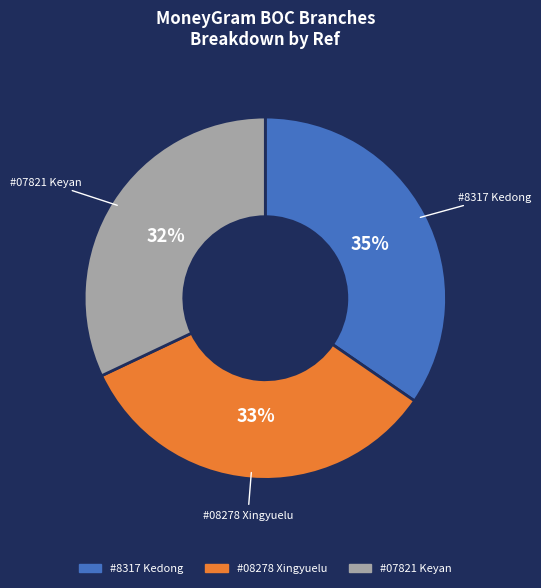

To the nearest percent, what is the difference between the largest and smallest slice percentages?

3%